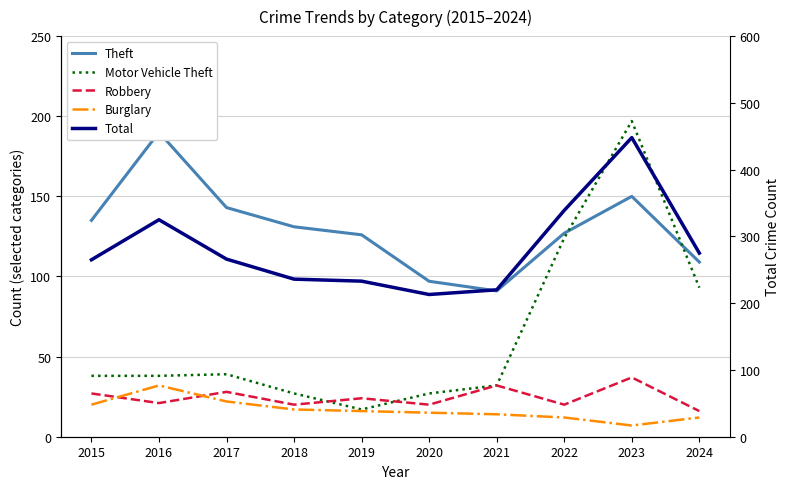

At which label is Motor Vehicle Theft closest to 107?

2024